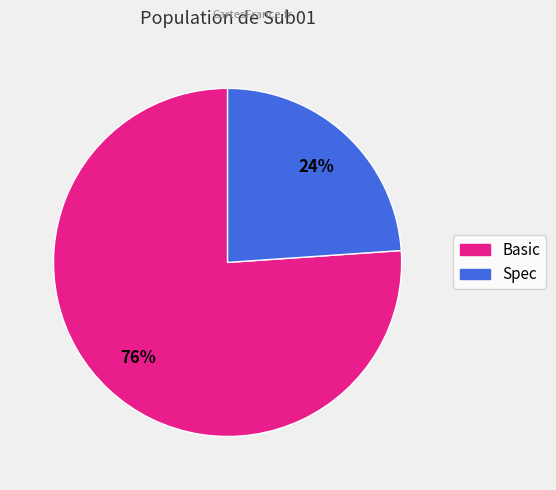

To the nearest percent, what is the average slice percentage?

50%